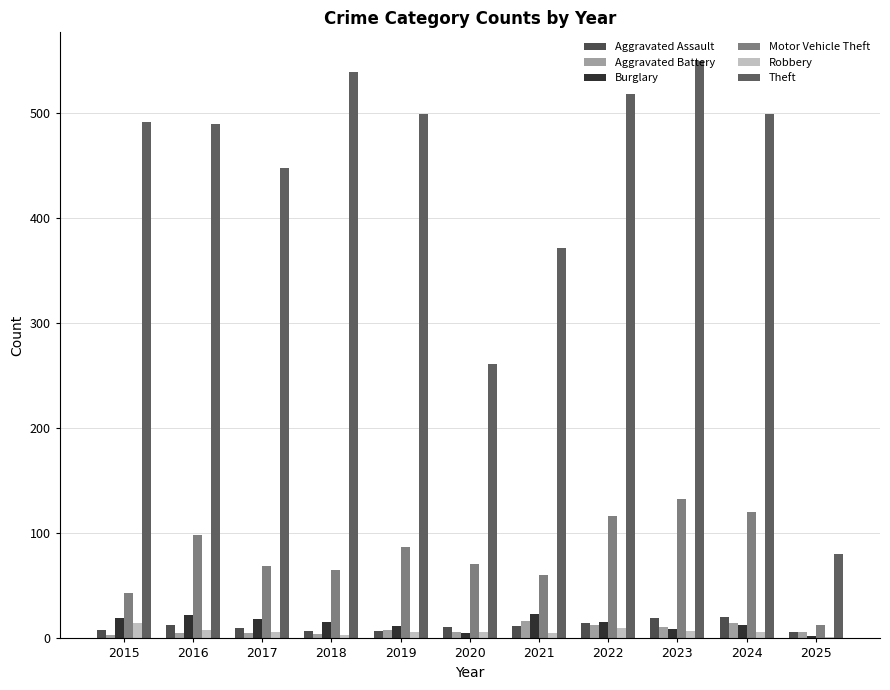

Count the number of data series in this chart.

6